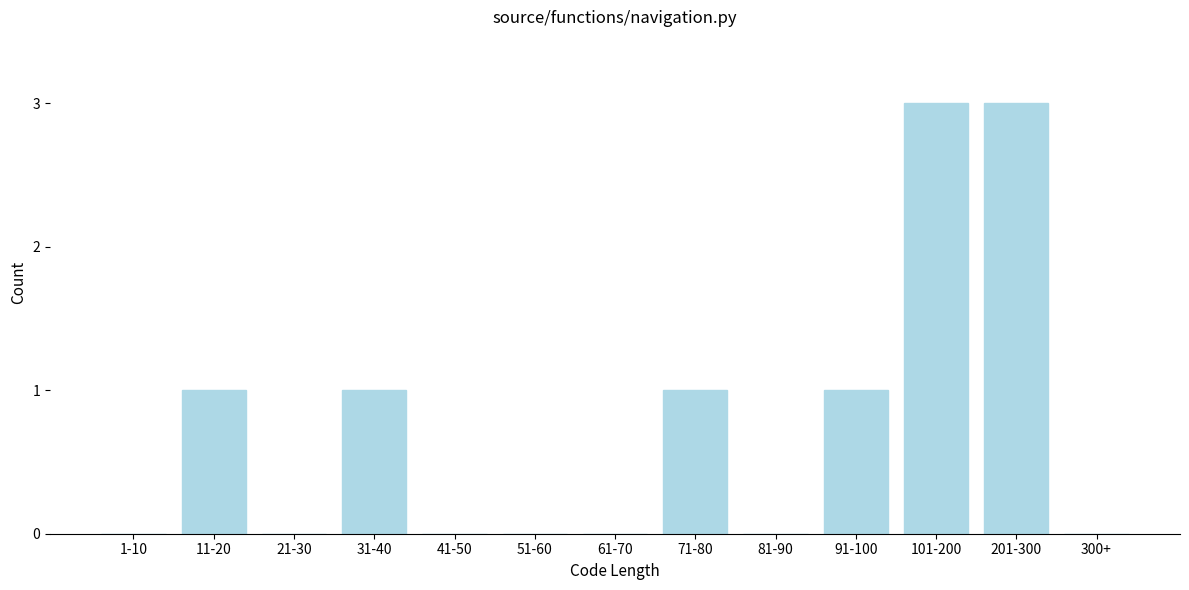

Reading left to right, list all the values displayed in this chart.

1-10=0	11-20=1	21-30=0	31-40=1	41-50=0	51-60=0	61-70=0	71-80=1	81-90=0	91-100=1	101-200=3	201-300=3	300+=0